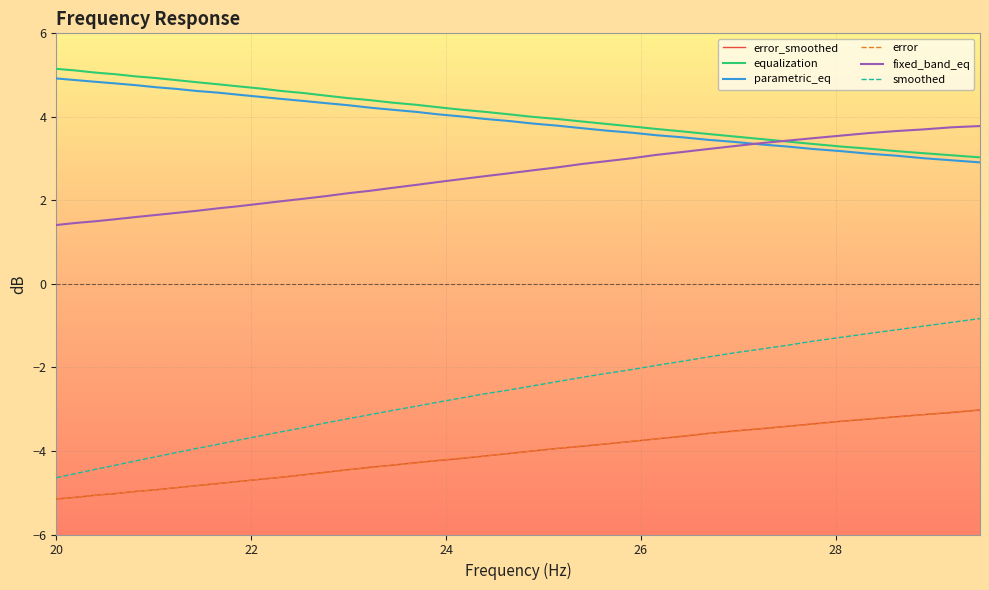

What is the maximum value for smoothed?

-0.8